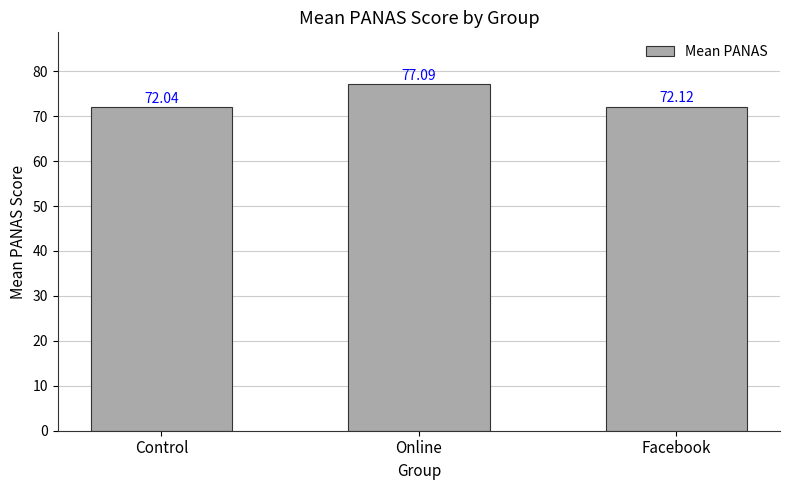

What is the change in value from Online to Facebook?

-5.0